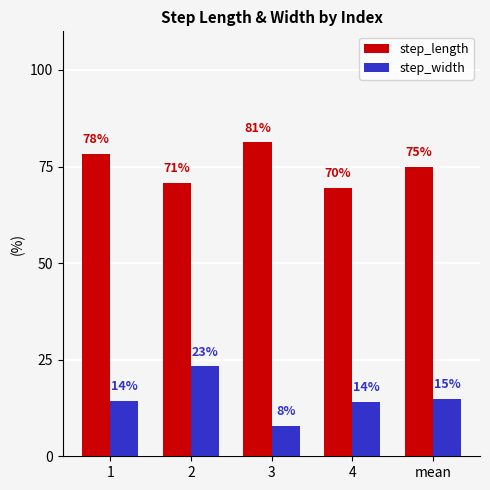

What are all the series names shown in the legend?

step_length, step_width